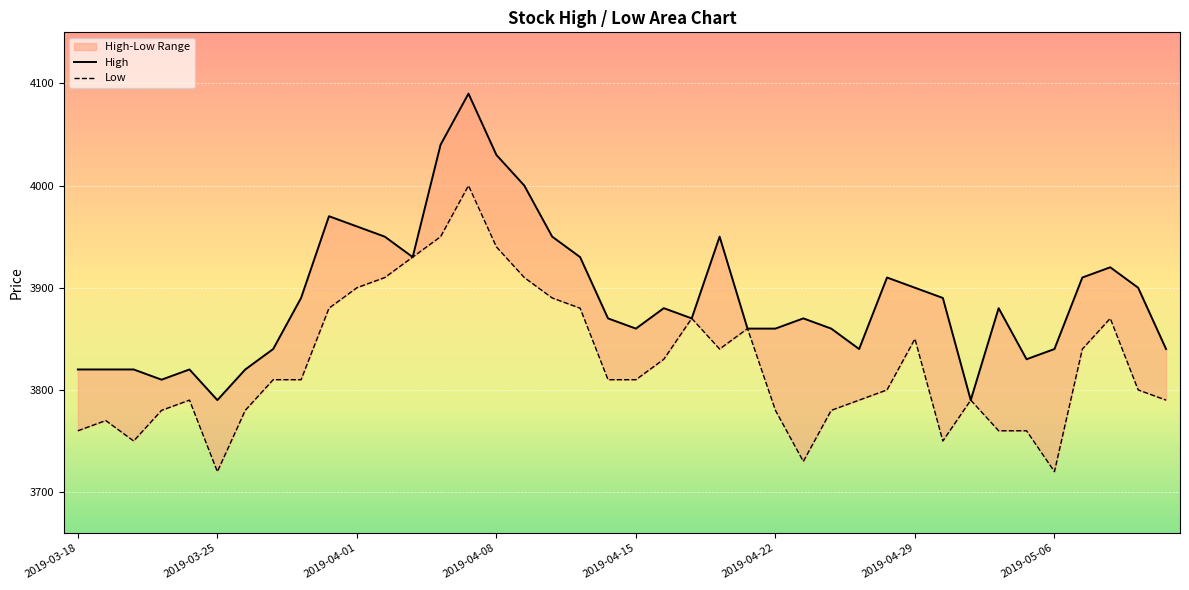

At which category is the sum across all series the highest?

14